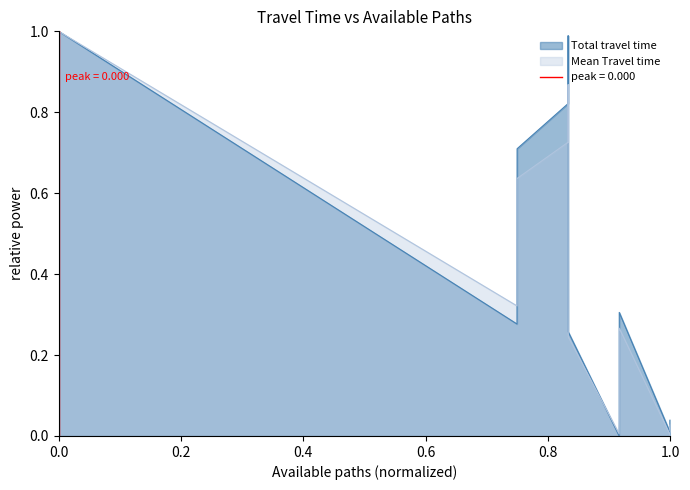

Which series has the widest spread of values?

Total travel time